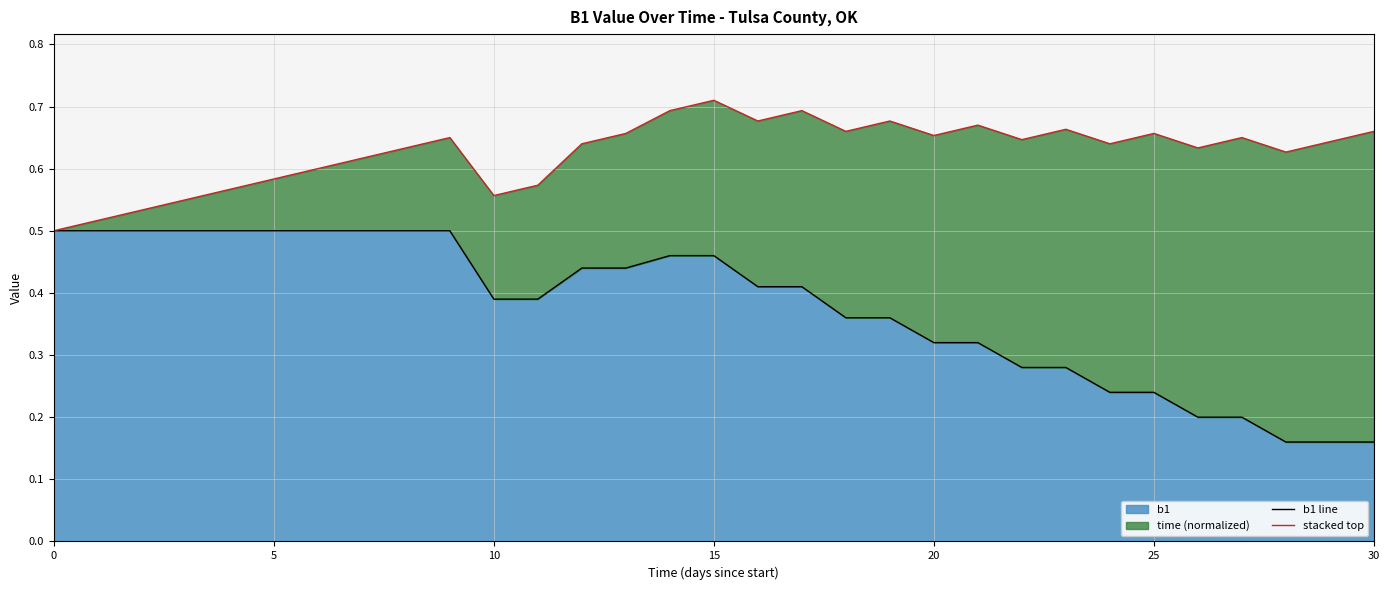

True or false: stacked top has more than 0 points higher than both neighbors.

True